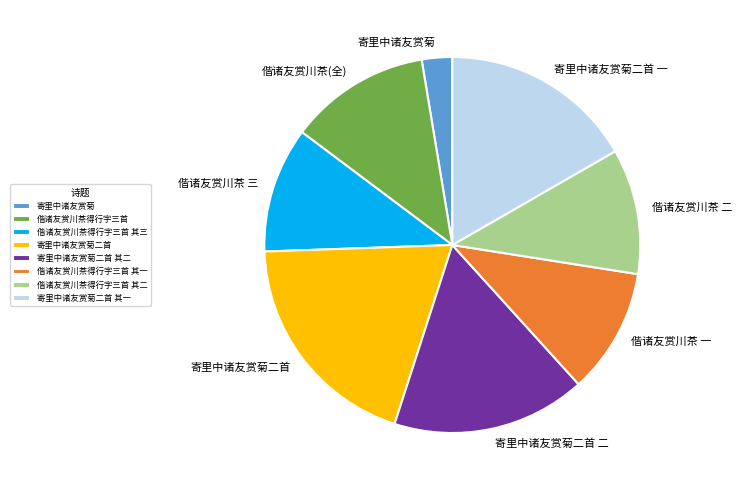

Is 偕诸友赏川茶 三 the majority of the pie?

No